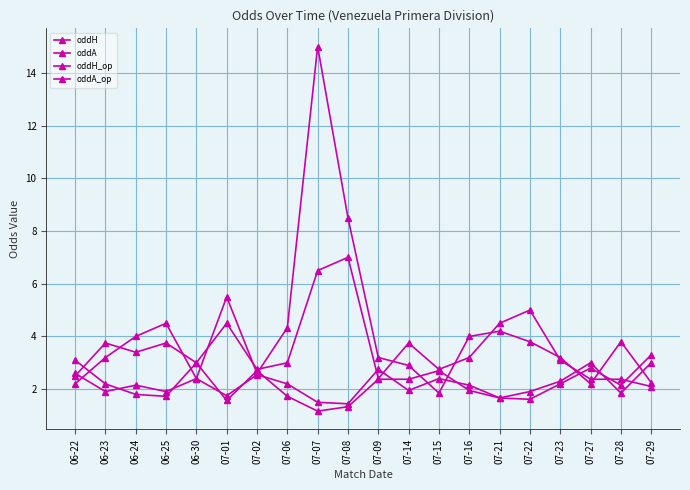

Count the number of data series in this chart.

4